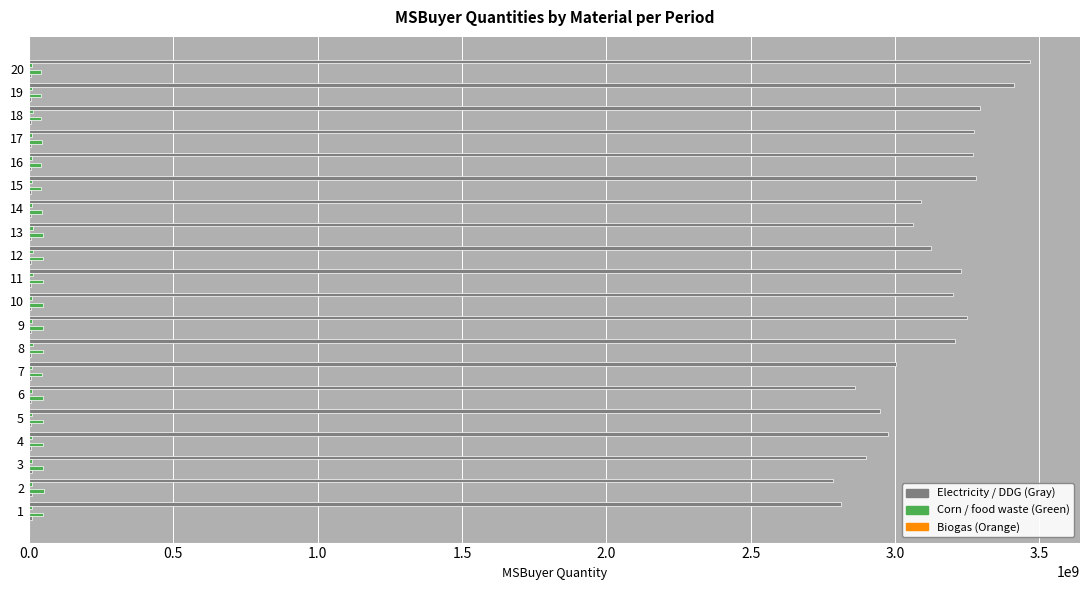

Reading left to right, what are all the values shown in this chart?

Electricity-MSBuyerQuantity: 10726872.6	9834655.7	9341208.3	8796009.8	8538389.2	8665627.8	8669133.3	8550889.9	8772670.3	9139924.5	9045457.5	8833512.2	8569718.1	8508414.8	8520171.3	8509094.3	8395637.1	8447604.1	8784642.5	8663215.3
Corn-MSBuyerQuantity: 49941581.7	51150792.4	48285127.3	49694346.7	48025899.8	49166439.6	46488736.8	49597419.7	49596660.4	48847849.5	47522667.6	47432899.9	47873479.1	46384782.2	42822247.6	43295691.0	44289637.2	42723995.0	41763175.7	42045893.0
Biogas-MSBuyerQuantity: 506846.4	496588.2	486385.8	475262.8	464420.1	456826.7	443928.1	450350.3	449540.8	447809.4	444341.5	437298.9	433630.7	444111.3	442819.4	453950.2	440070.5	453710.9	469943.1	478866.7
food waste-MSBuyerQuantity: 12062889.6	12036836.9	12169677.5	12305313.5	12575867.2	12554068.2	12594305.0	12768430.3	12548317.2	12301432.6	12722110.4	13324242.4	12917806.9	12534977.9	12290064.8	11916151.4	11824154.3	12604273.8	12558040.1	12467920.7
DDG-MSBuyerQuantity: 2814088975.3	2786703409.5	2898752401.0	2976057528.1	2948465157.0	2860111142.7	3002309211.1	3209195195.2	3250667826.1	3201214216.9	3228691633.2	3124842745.9	3060706574.0	3089888689.0	3281728831.1	3270560928.2	3272511242.4	3294468558.4	3413091781.7	3467330126.8